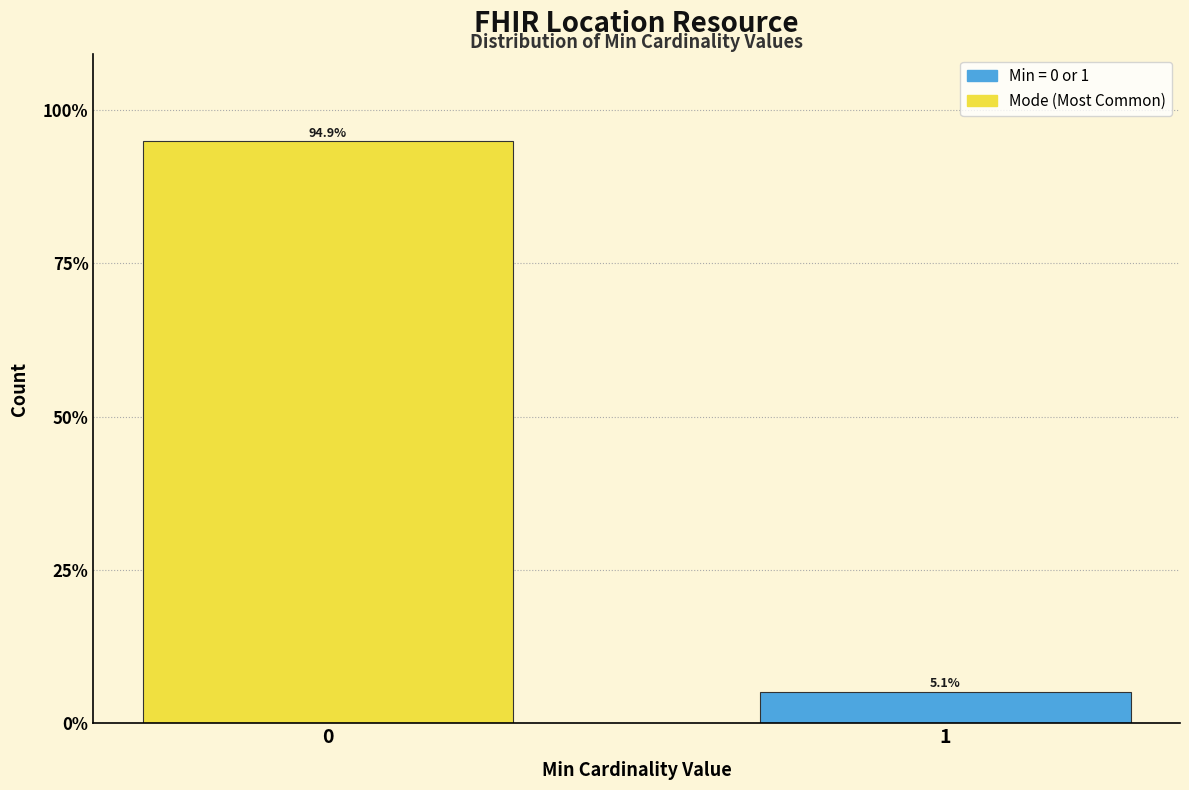

Reading left to right, transcribe all the data shown in this chart.

94.9	5.1